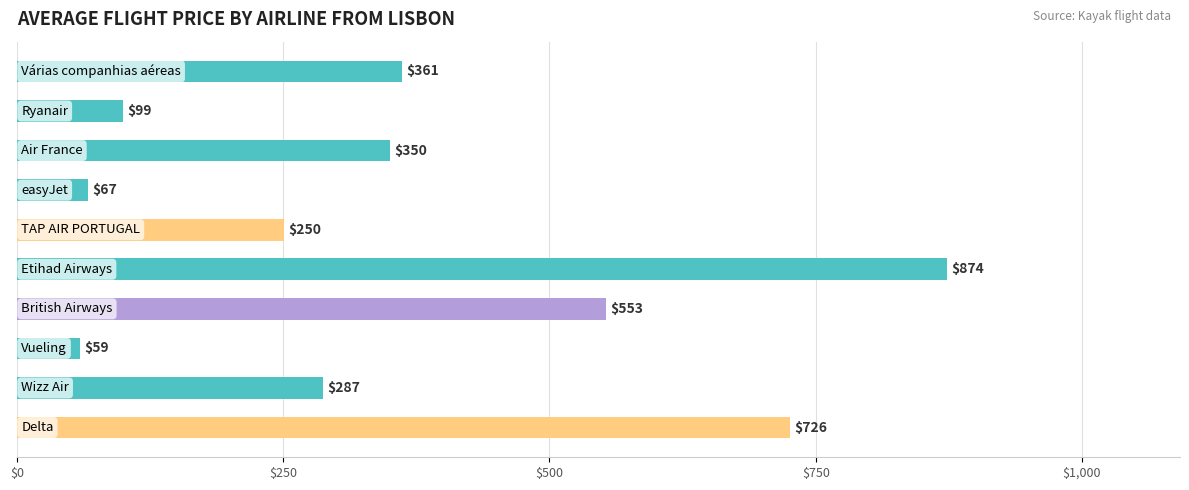

What is the difference between the maximum and minimum values?

814.4